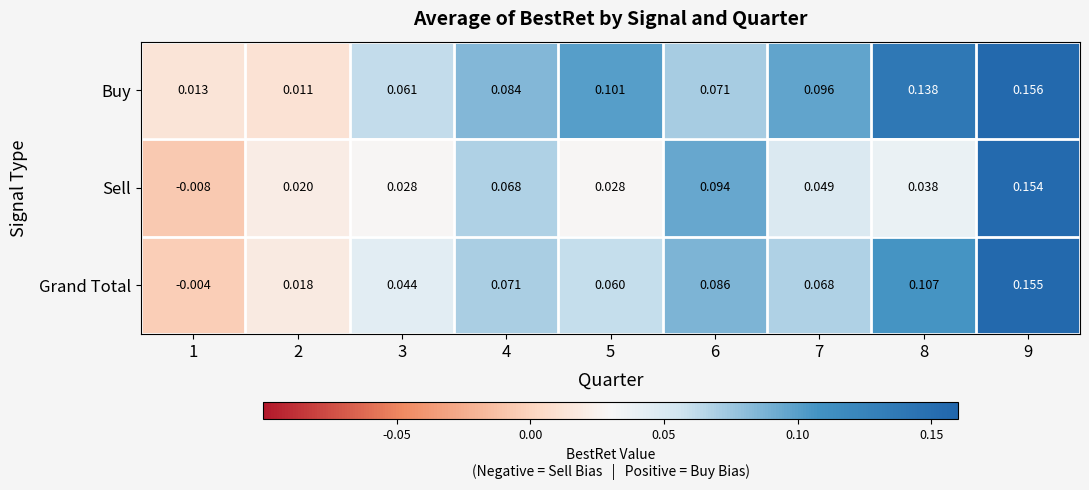

At how many categories does at least one series exceed 0?

9